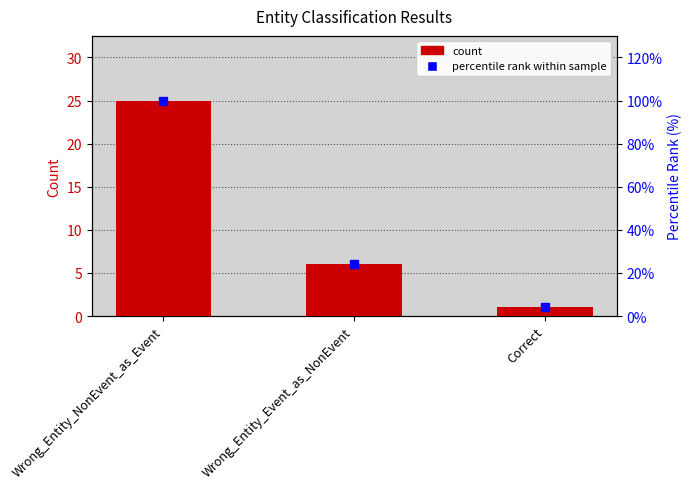

Which label corresponds to the smallest value in the chart?

Correct